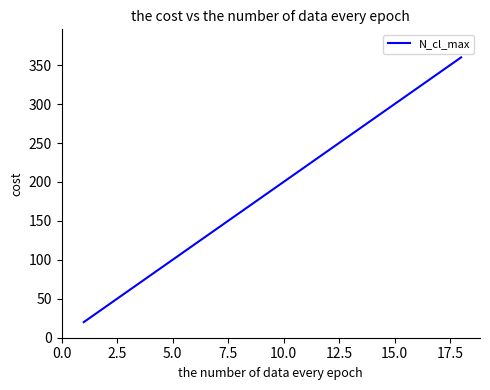

How many values are below 200?

9